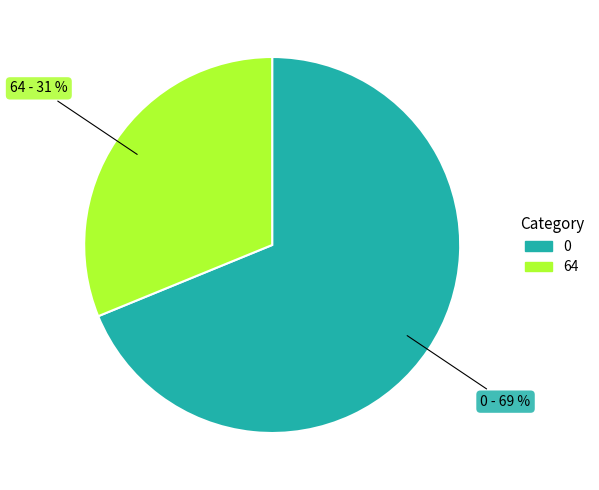

What is the largest slice in the pie chart?

0 - 69 %